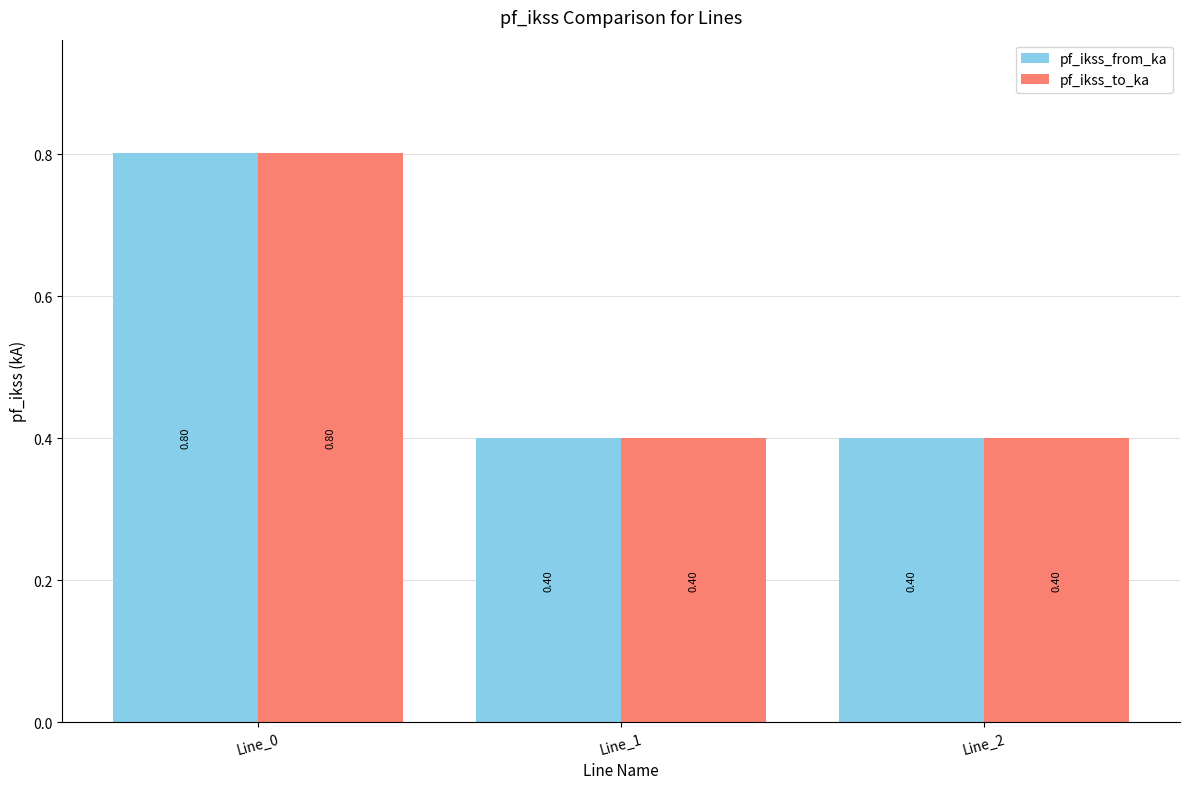

Reading left to right, extract all data points from this chart.

pf_ikss_from_ka: Line_0=0.8	Line_1=0.4	Line_2=0.4
pf_ikss_to_ka: Line_0=0.8	Line_1=0.4	Line_2=0.4